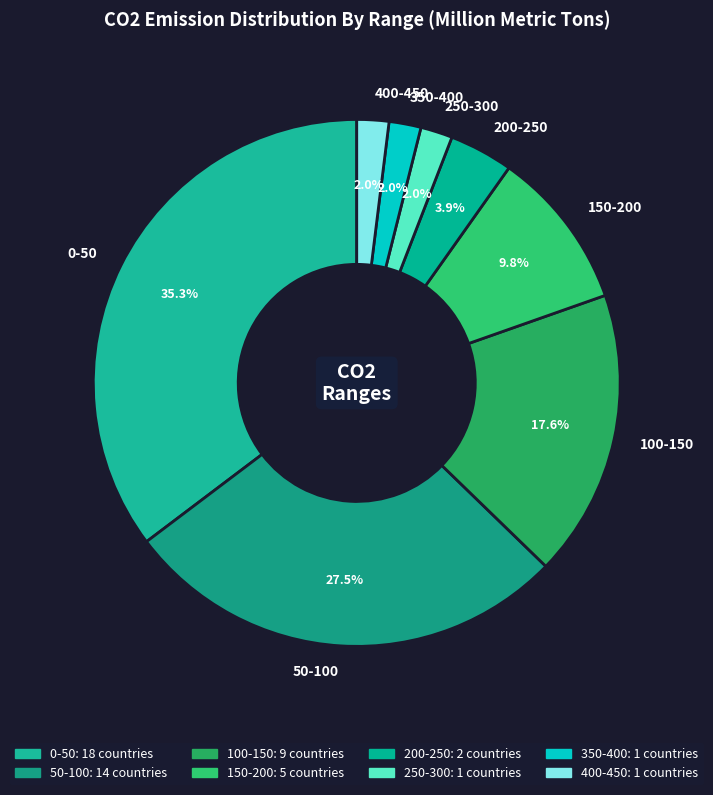

Does any single category account for the majority?

No